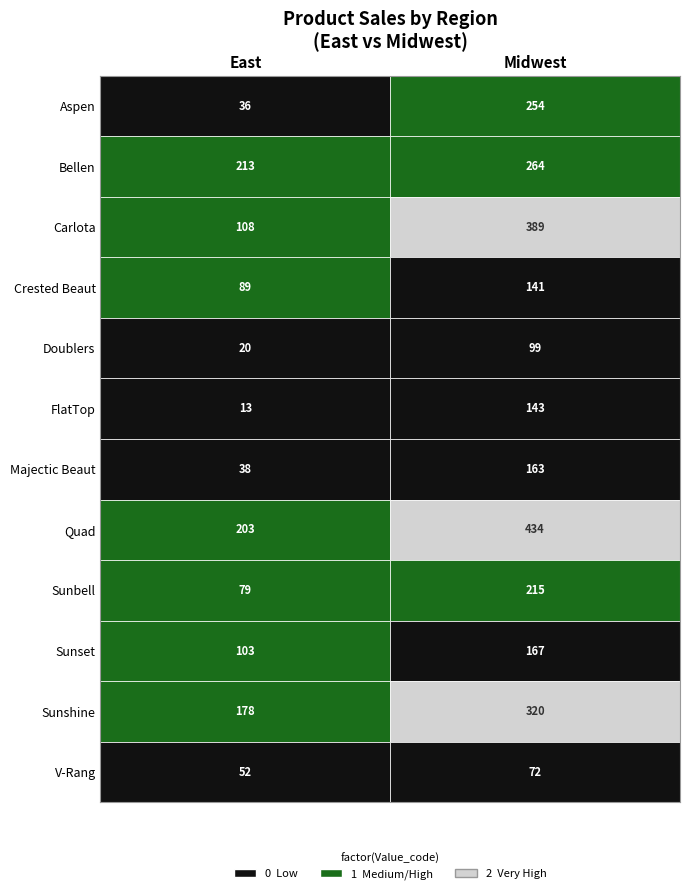

Rank the series by their maximum value, from lowest to highest.

V-Rang, Doublers, Crested Beaut, FlatTop, Majectic Beaut, Sunset, Sunbell, Aspen, Bellen, Sunshine, Carlota, Quad